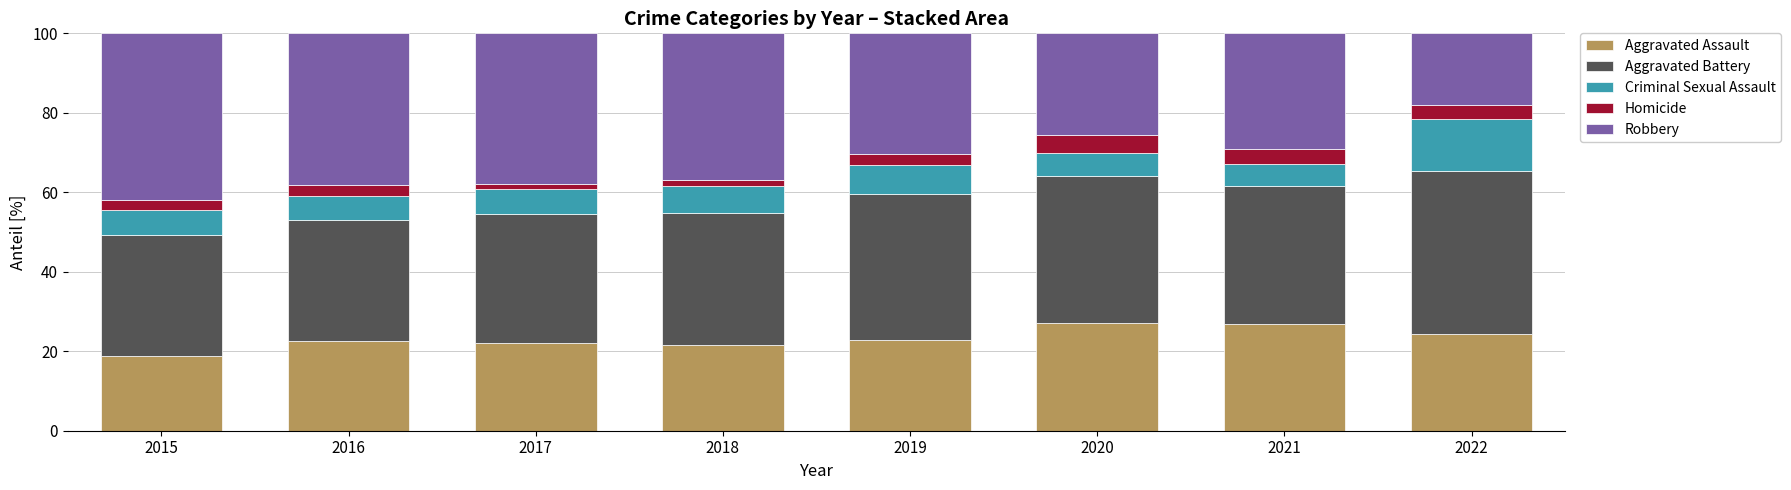

What is the total value across all series at 2019?

100.0